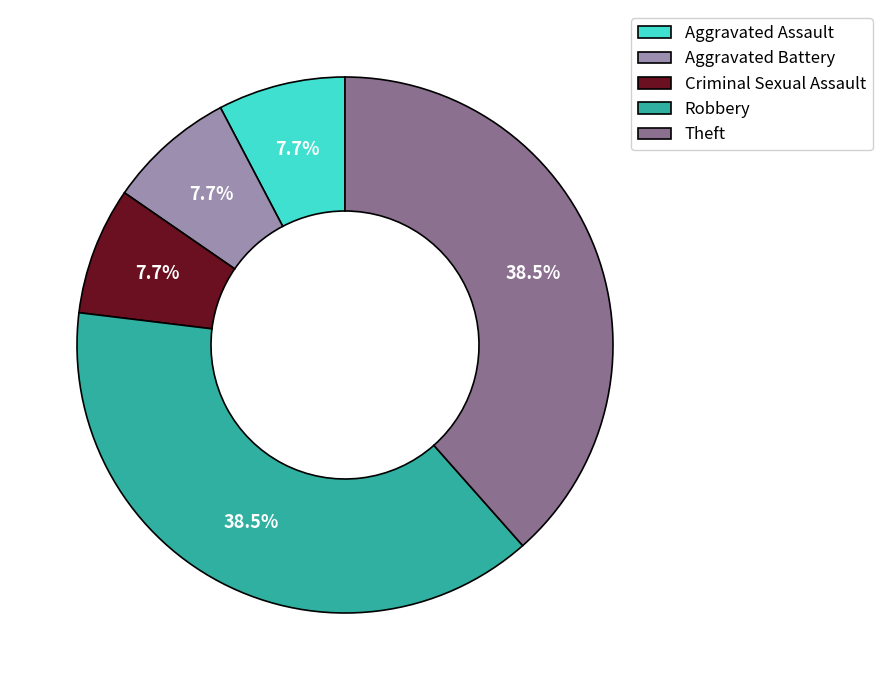

Is it true that Aggravated Assault is 8% of the pie?

True